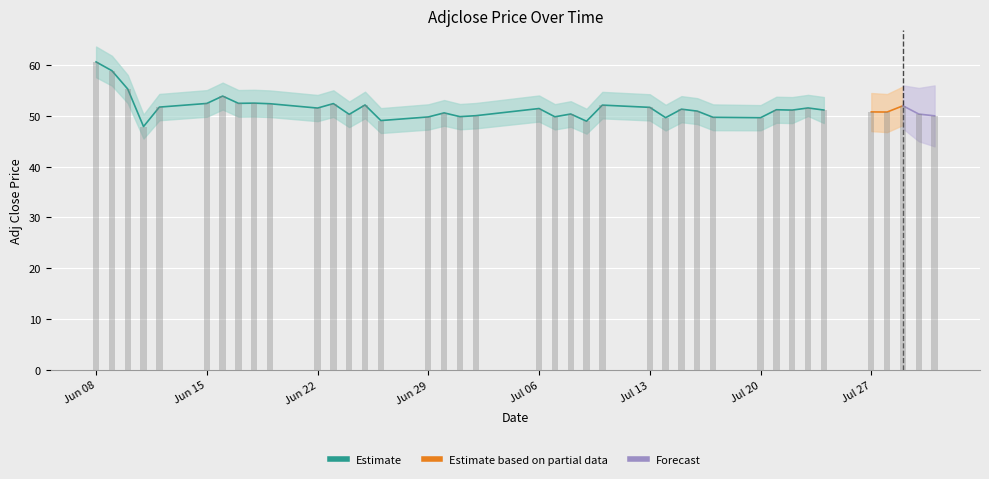

Reading left to right, list all the values displayed in this chart.

60.6	58.9	55.3	47.9	51.7	52.5	53.9	52.5	52.5	52.4	51.5	52.4	50.3	52.1	49.1	49.8	50.6	49.9	50.0	51.5	49.8	50.4	49.0	52.1	51.7	49.6	51.3	50.9	49.7	49.6	51.2	51.1	51.6	51.1	50.8	50.8	52.0	50.4	50.0